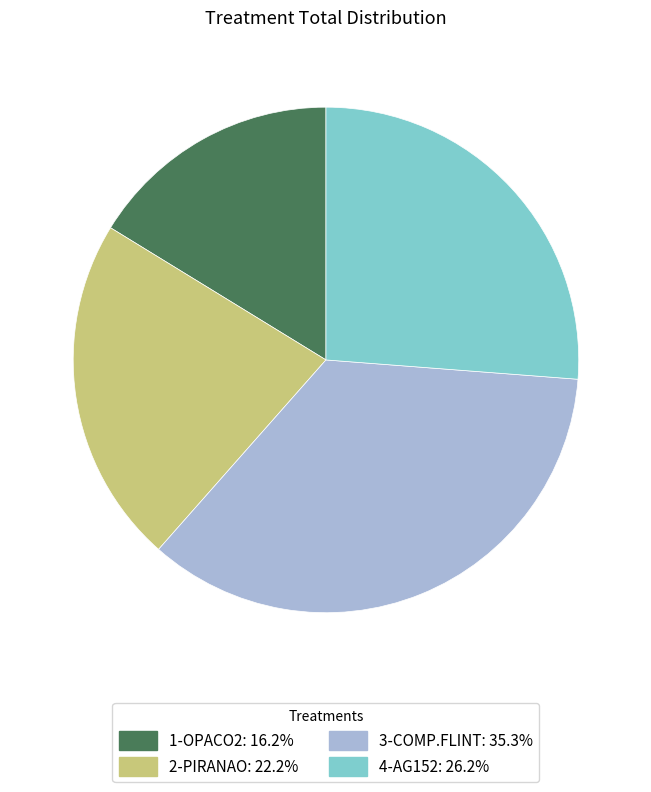

Is there any slice that represents more than half of the pie?

No